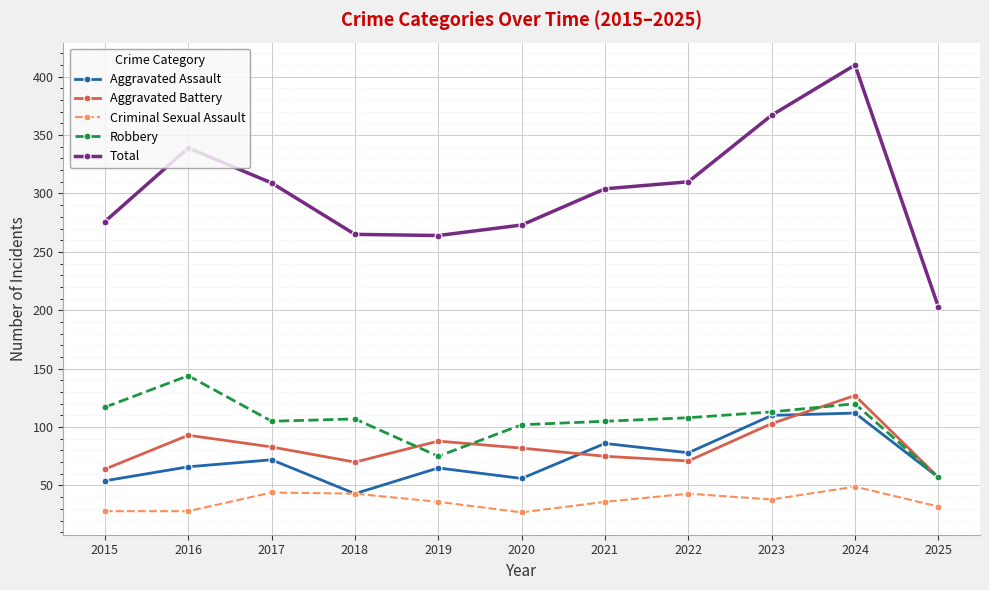

What is the sum of the Aggravated Assault values at 2024 and 2015?

166